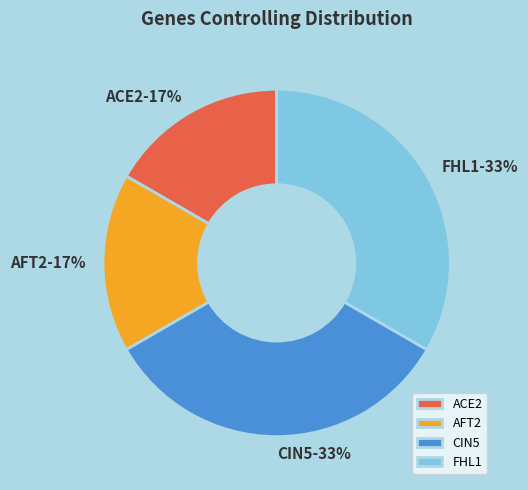

Which has a higher value, ACE2 or FHL1?

FHL1